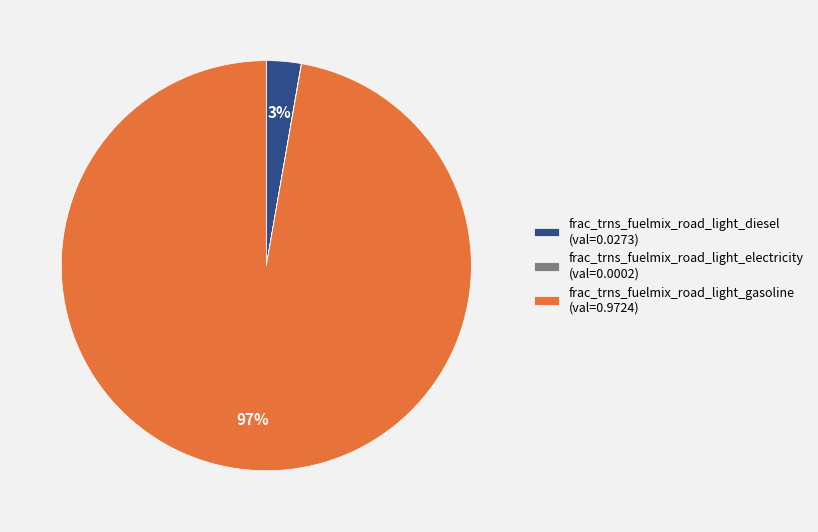

What percentage is the frac_trns_fuelmix_road_light_gasoline (val=0.9724) slice, to the nearest percent?

97%